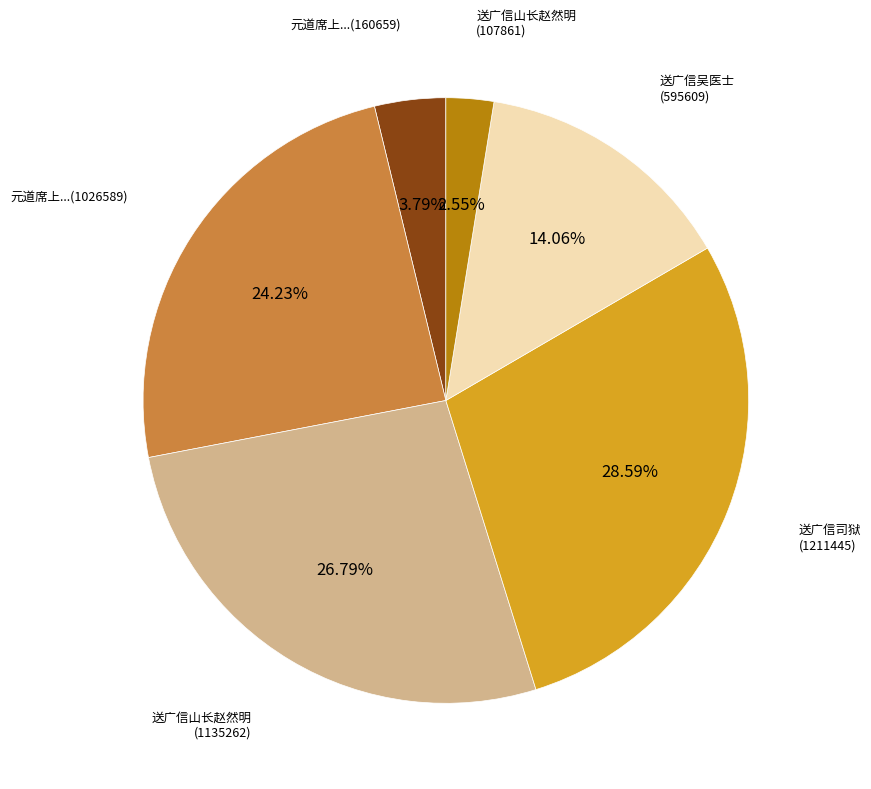

How many slices are in this pie chart?

6